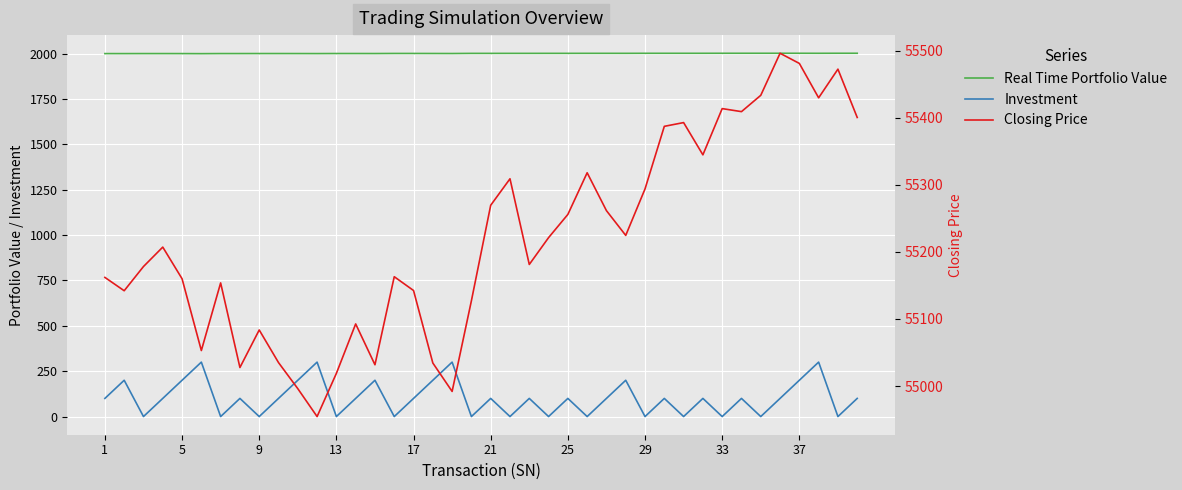

How many data points does each series have?

40